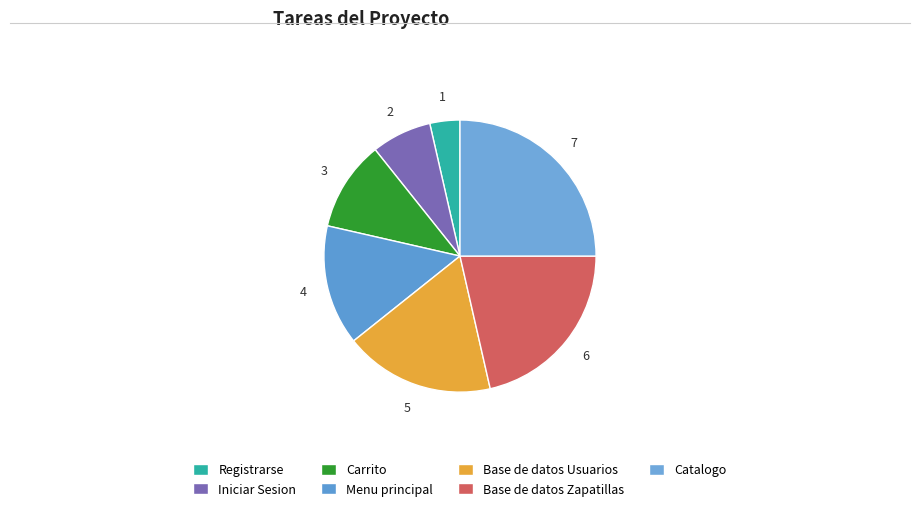

What is the smallest slice in the pie chart?

Registrarse